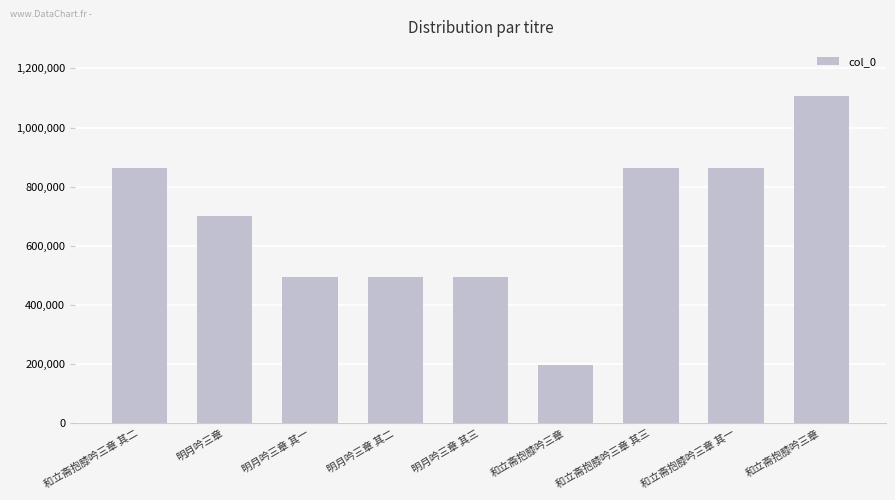

The value at 和立斋抱膝吟三章 其二 is 862402. True or false?

True